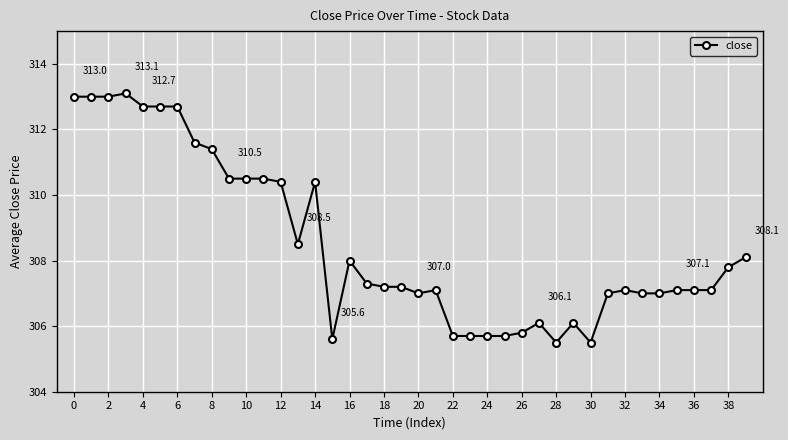

True or false: there are more than 0 points higher than both neighbors.

True